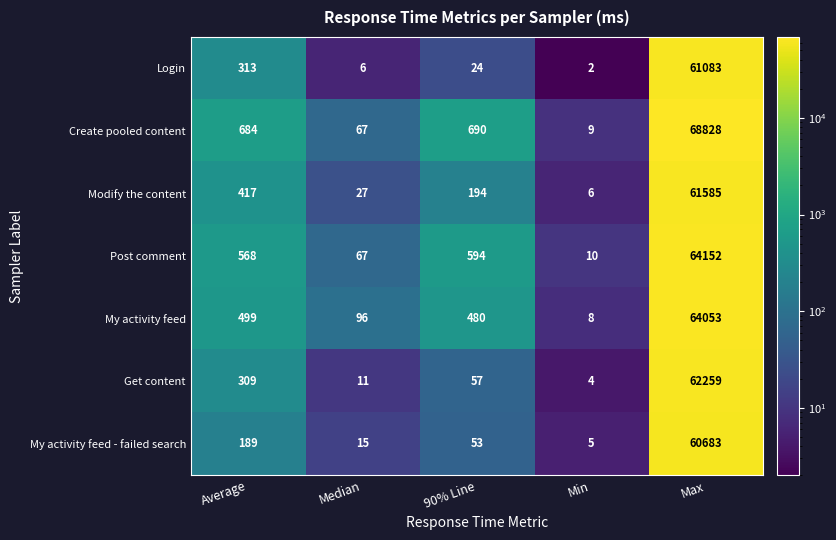

Count the number of categories in the chart.

5